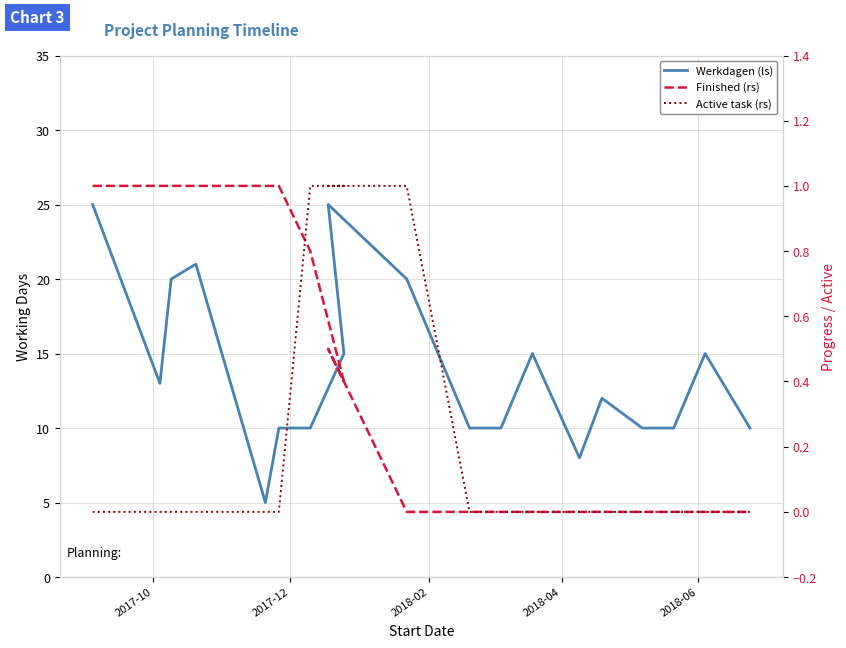

What is the difference between the maximum and minimum values in the Finished (rs) series?

1.0